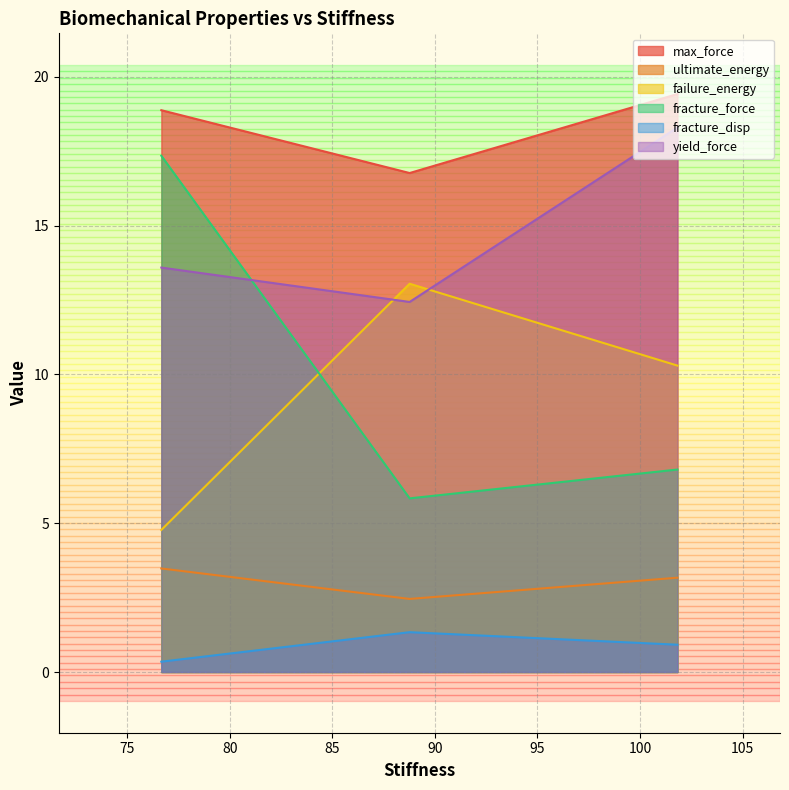

What is the total value across all series at 101.827393149395?

58.9